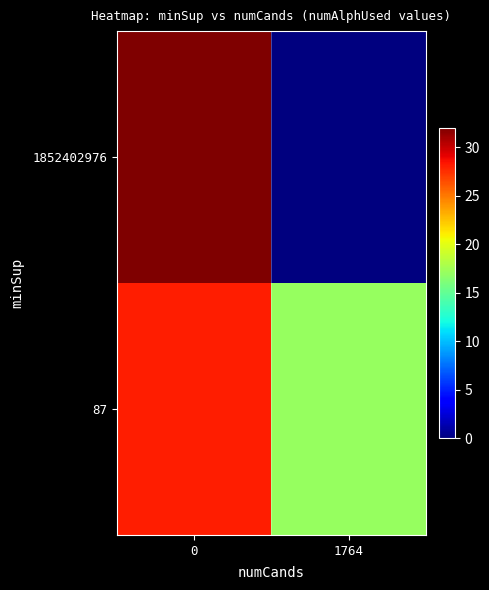

Rank the series by their maximum value, from lowest to highest.

87, 1852402976